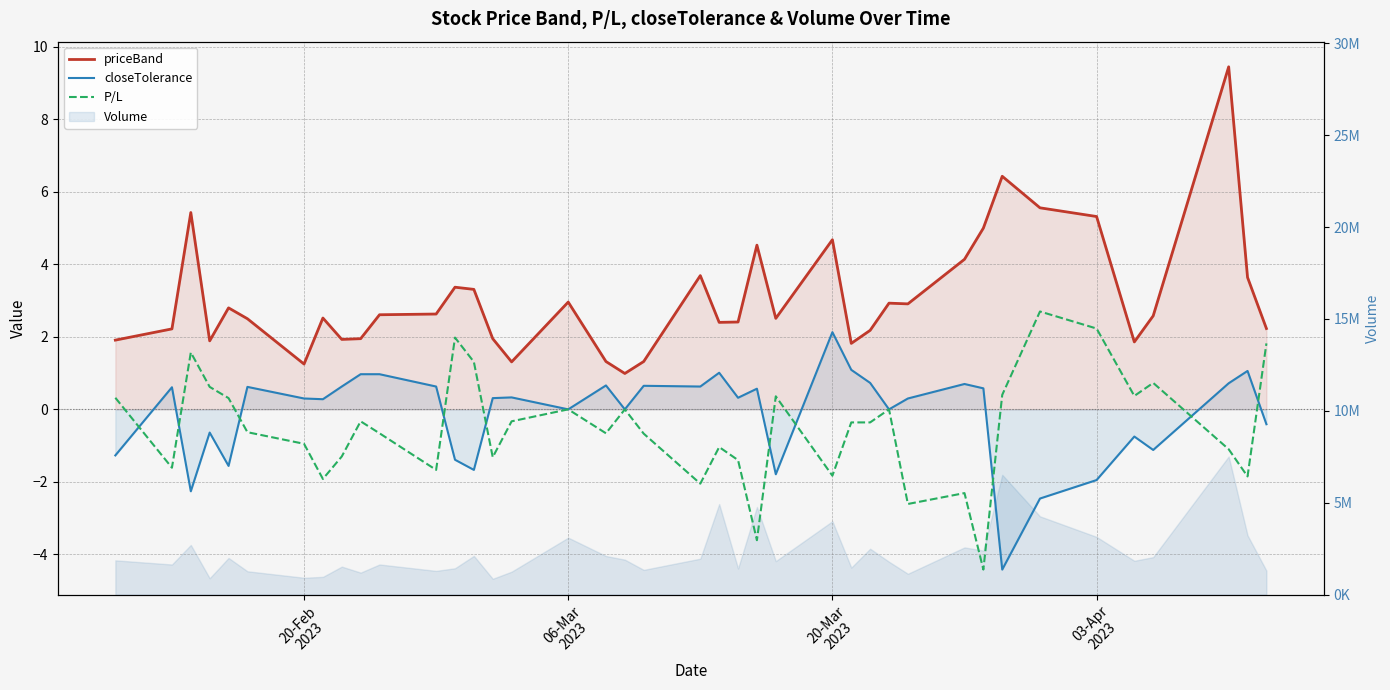

What is the maximum value for priceBand?

9.4